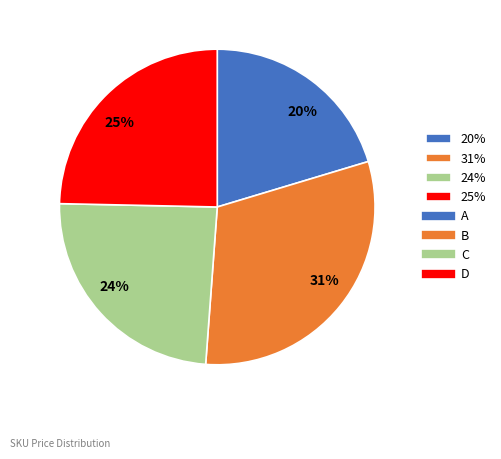

What is the ratio of the value at 25% to the value at 20%?

1.2